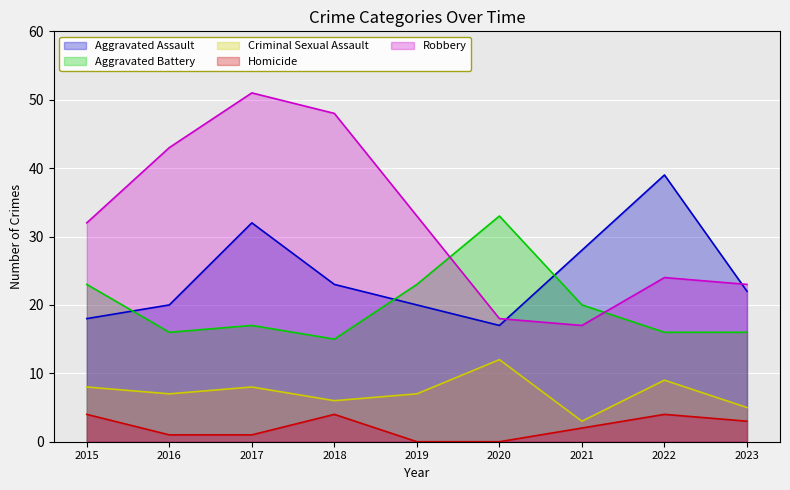

What is the total value across all series at 2017?

109